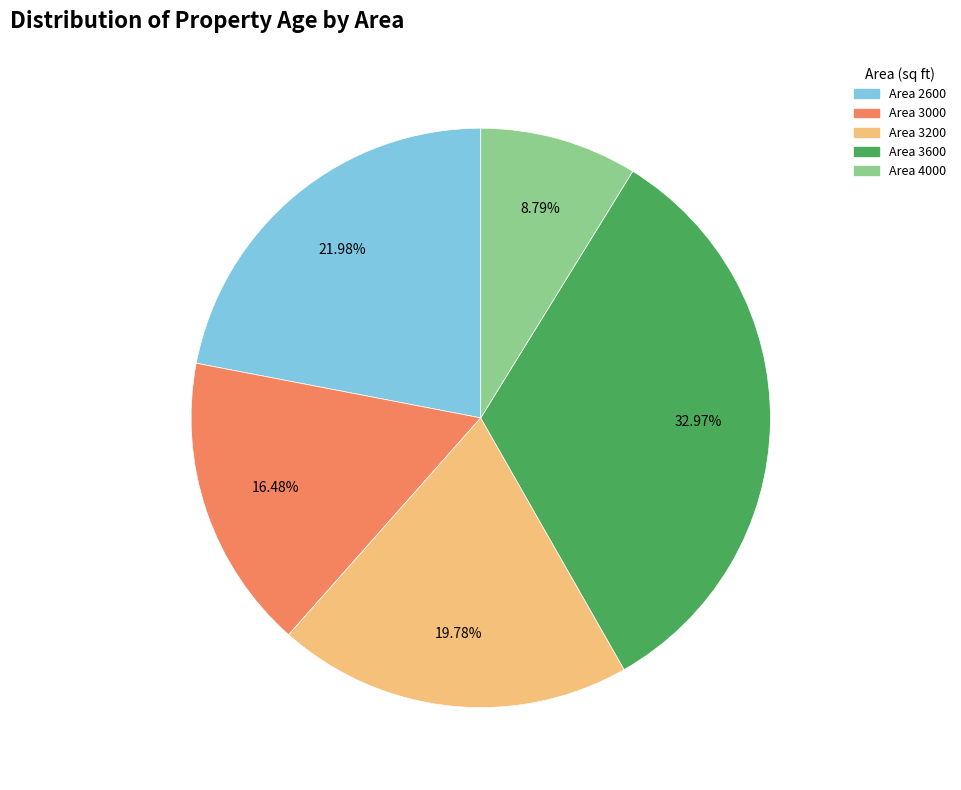

Is there any slice that represents more than half of the pie?

No